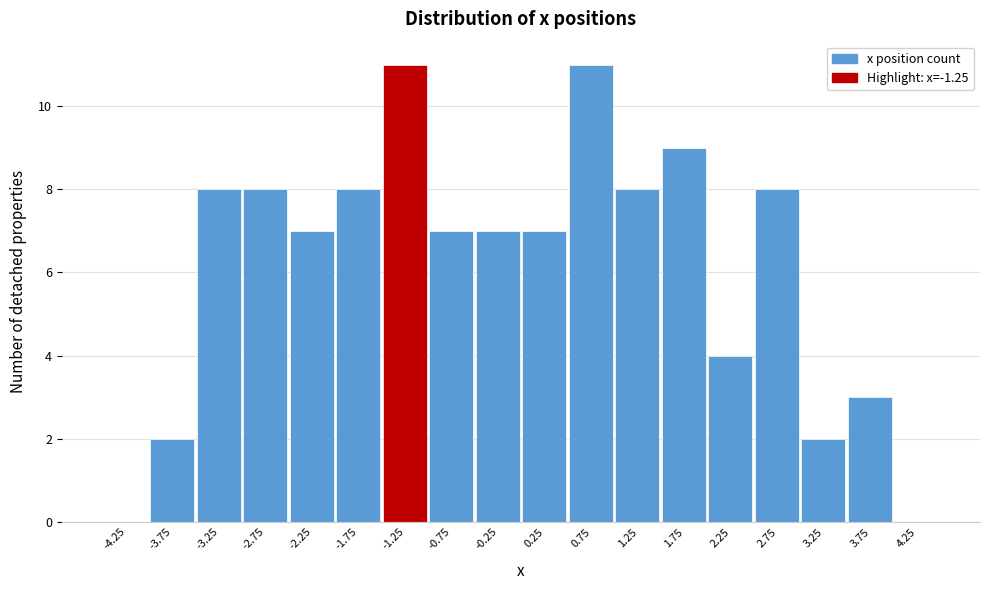

Reading left to right, list every bar in this chart as the range it spans on the x-axis followed by its height. The values are not printed on the chart, so give them approximately, as read against the axis.

-4.5 to -4.0: 0
-4.0 to -3.5: 2
-3.5 to -3.0: 8
-3.0 to -2.5: 8
-2.5 to -2.0: 7
-2.0 to -1.5: 8
-1.5 to -1.0: 11
-1.0 to -0.5: 7
-0.5 to 0.0: 7
0.0 to 0.5: 7
0.5 to 1.0: 11
1.0 to 1.5: 8
1.5 to 2.0: 9
2.0 to 2.5: 4
2.5 to 3.0: 8
3.0 to 3.5: 2
3.5 to 4.0: 3
4.0 to 4.5: 0